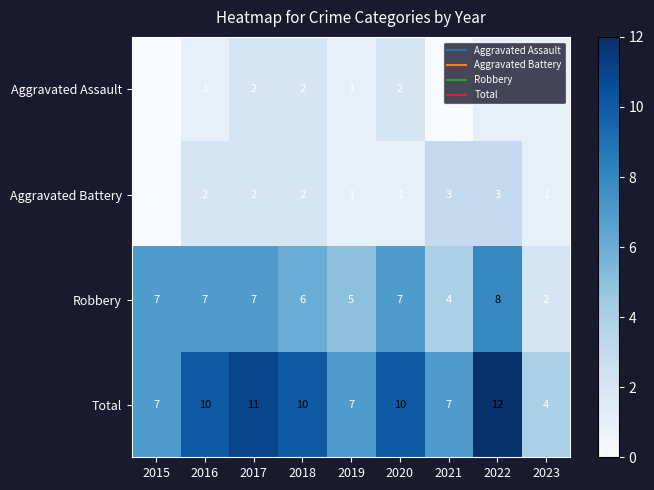

What is the sum of all Aggravated Assault values?

10